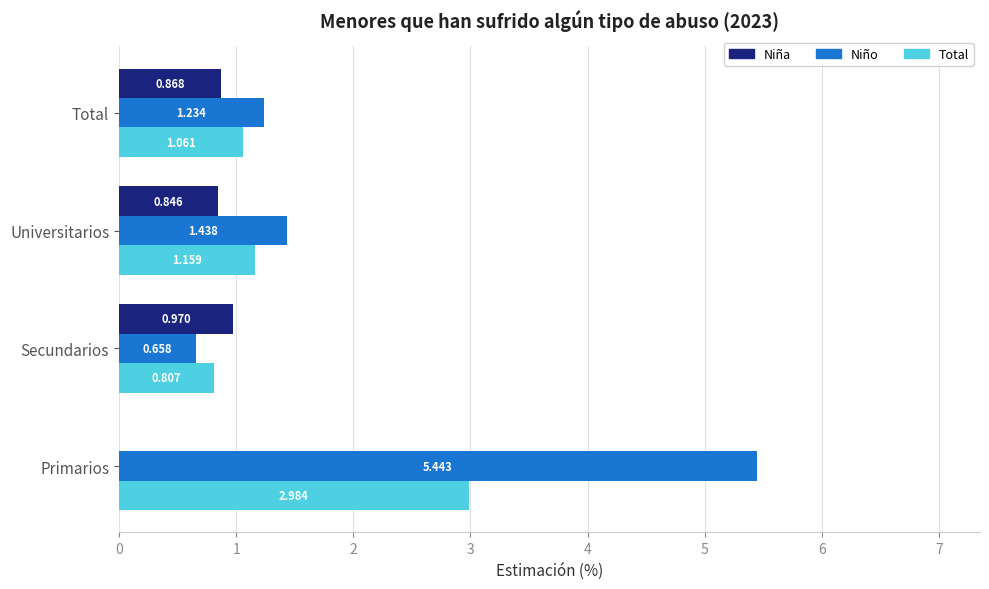

Where is Total nearest to the value 1?

Total